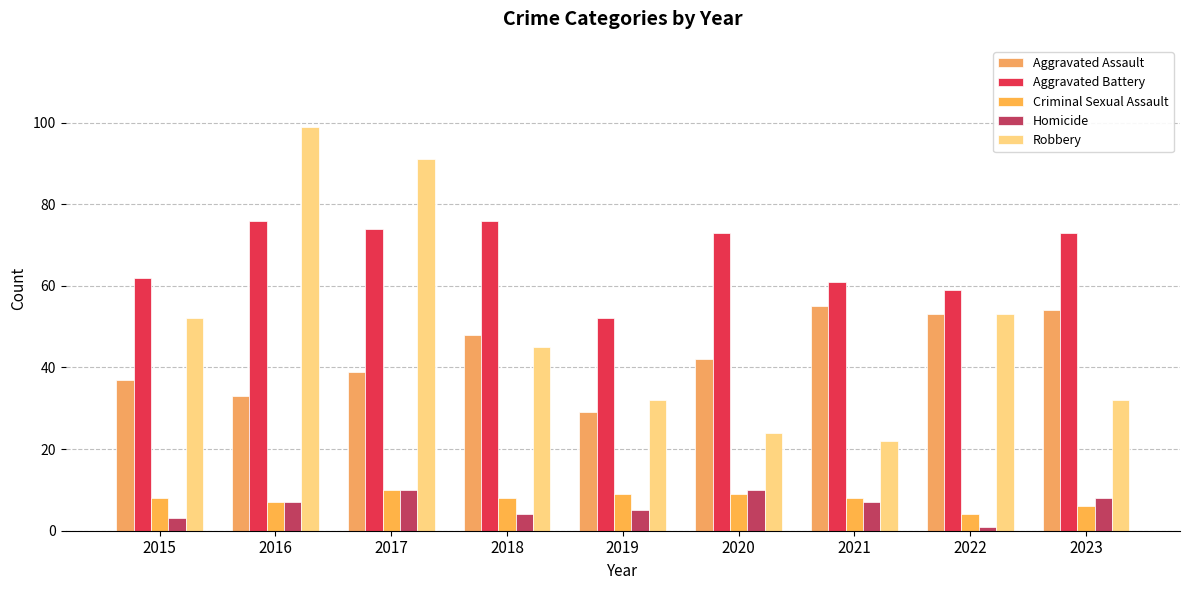

At which category is the sum across all series the highest?

2017